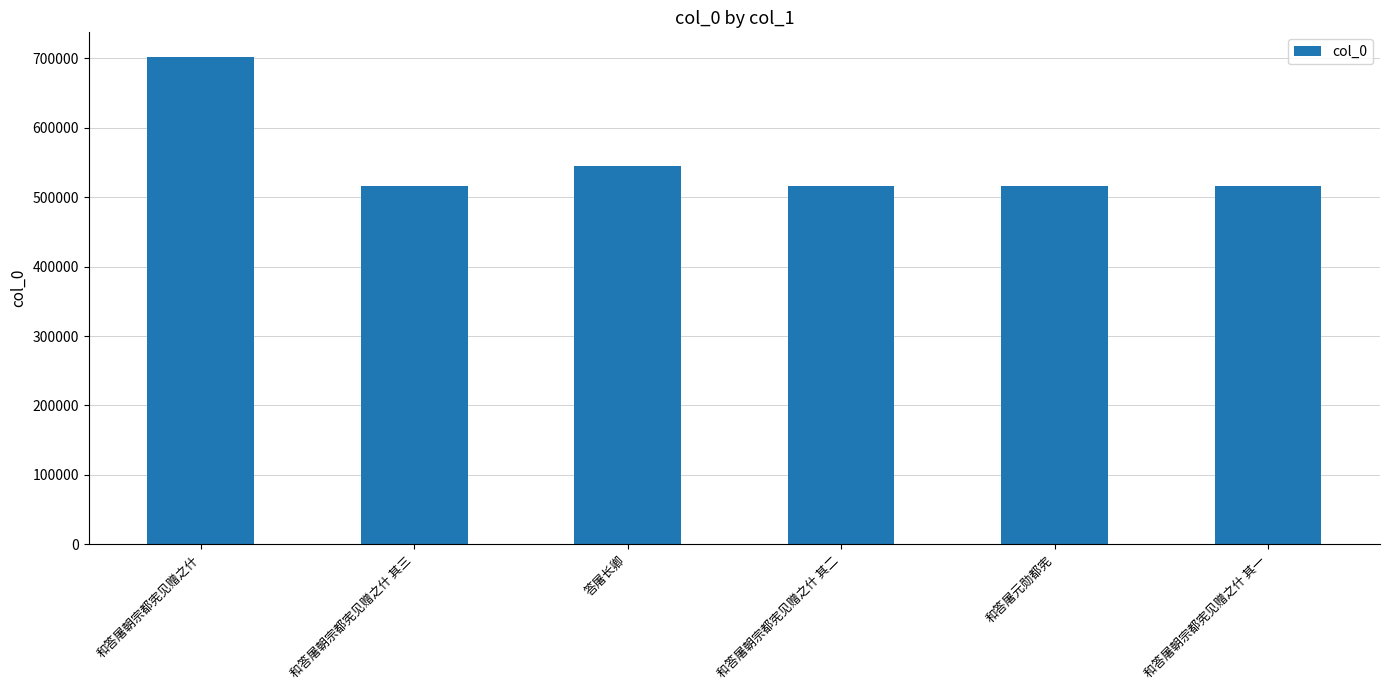

What is the difference between the maximum and minimum values?

186825